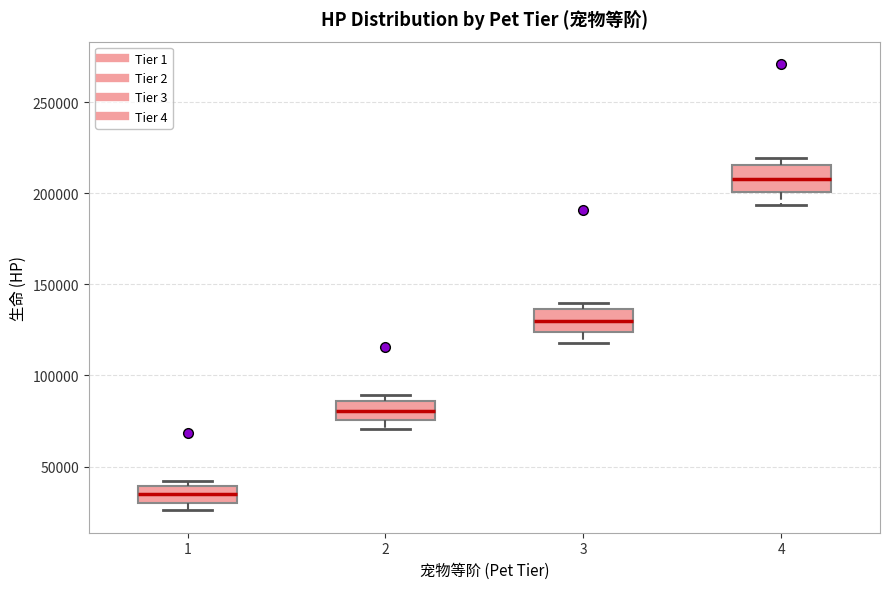

Where is the upper edge of the box at x = 3 on the y-axis? The values are not printed on the chart, so give them approximately, as read against the axis.

135000